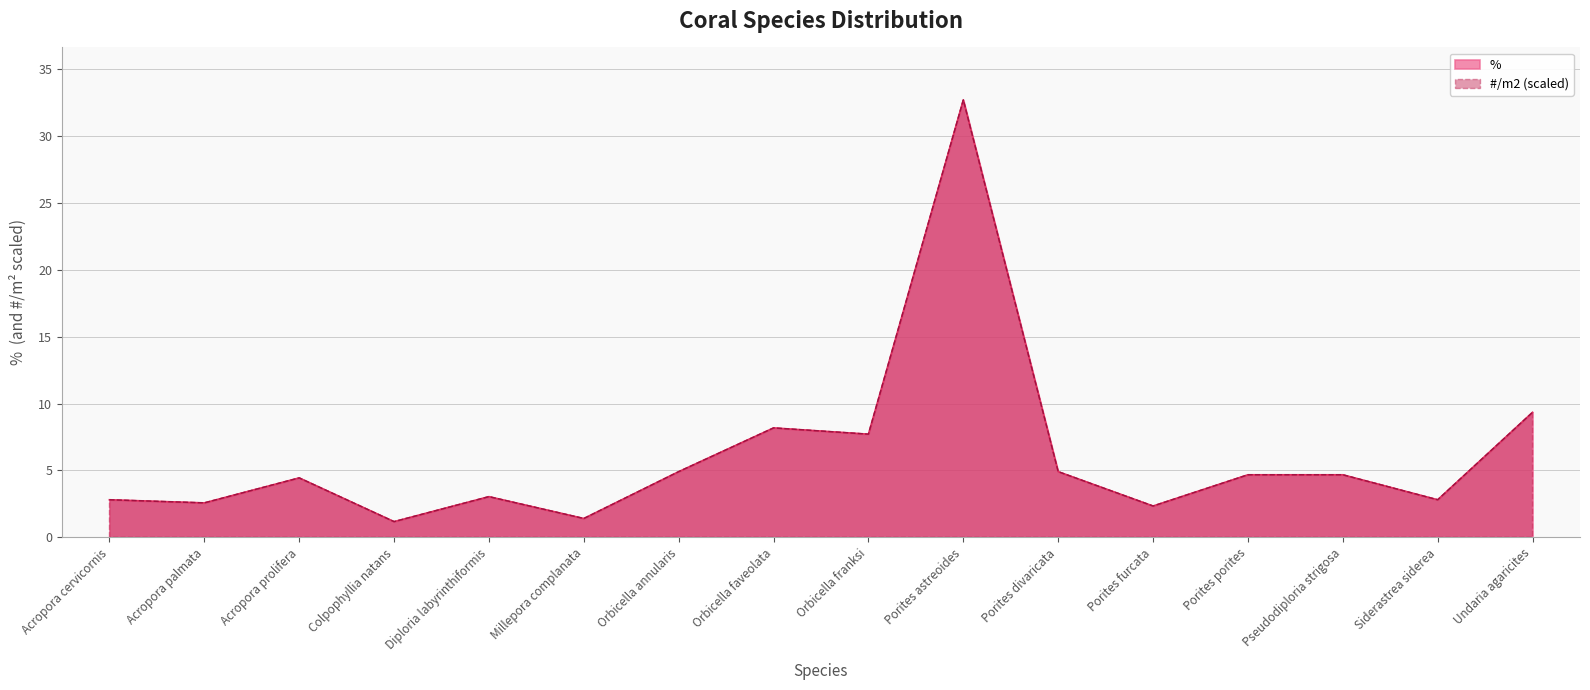

At which category is the sum across all series the highest?

Porites astreoides